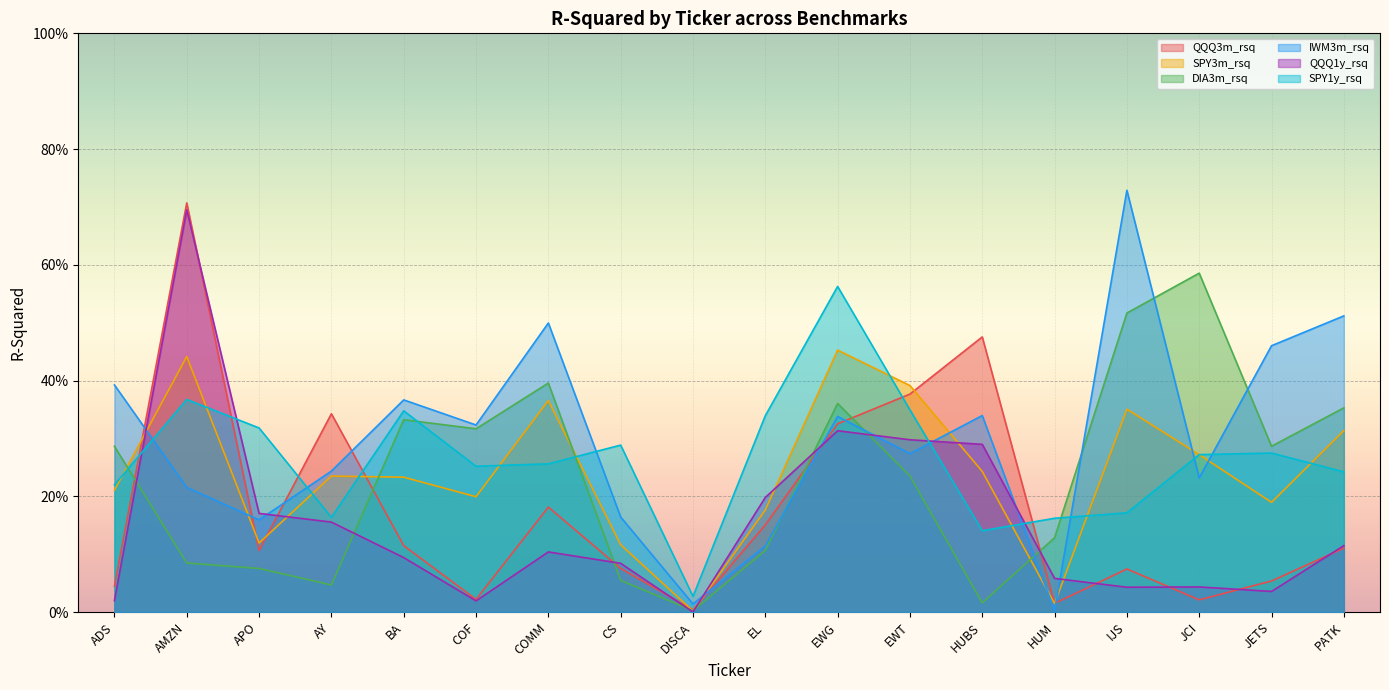

True or false: QQQ3m_rsq and SPY3m_rsq intersect in this chart.

True